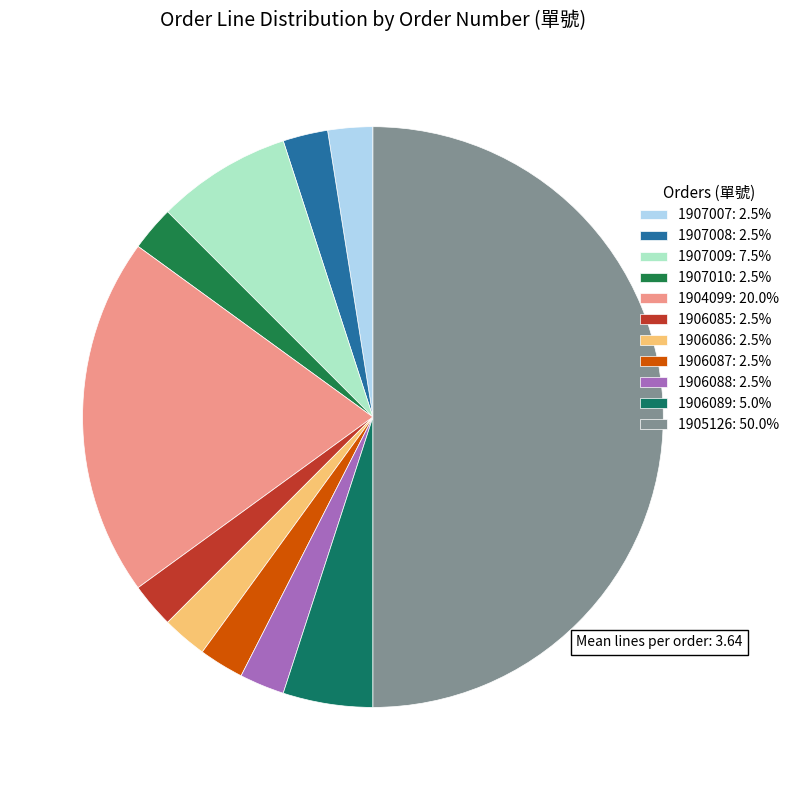

To the nearest percent, what portion does 1906087 represent?

2%